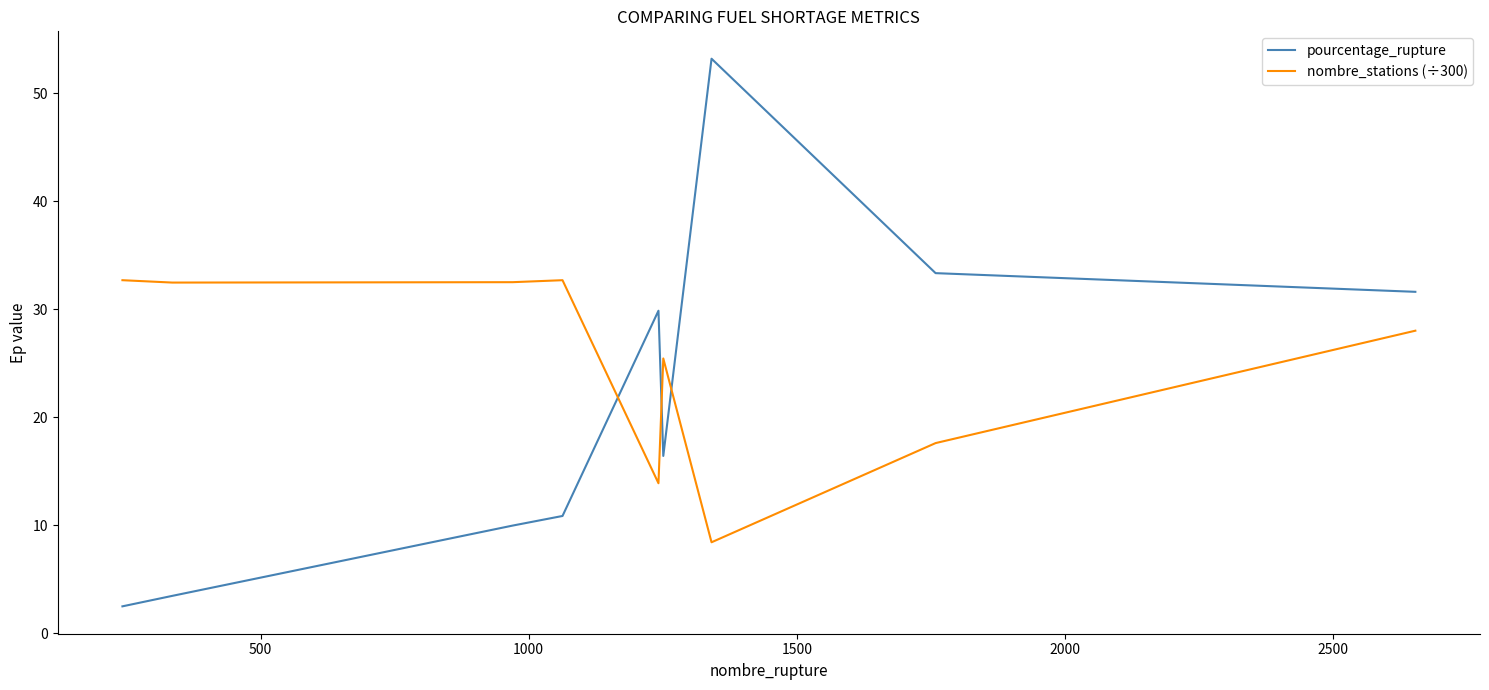

What is the smallest value displayed?

2.5